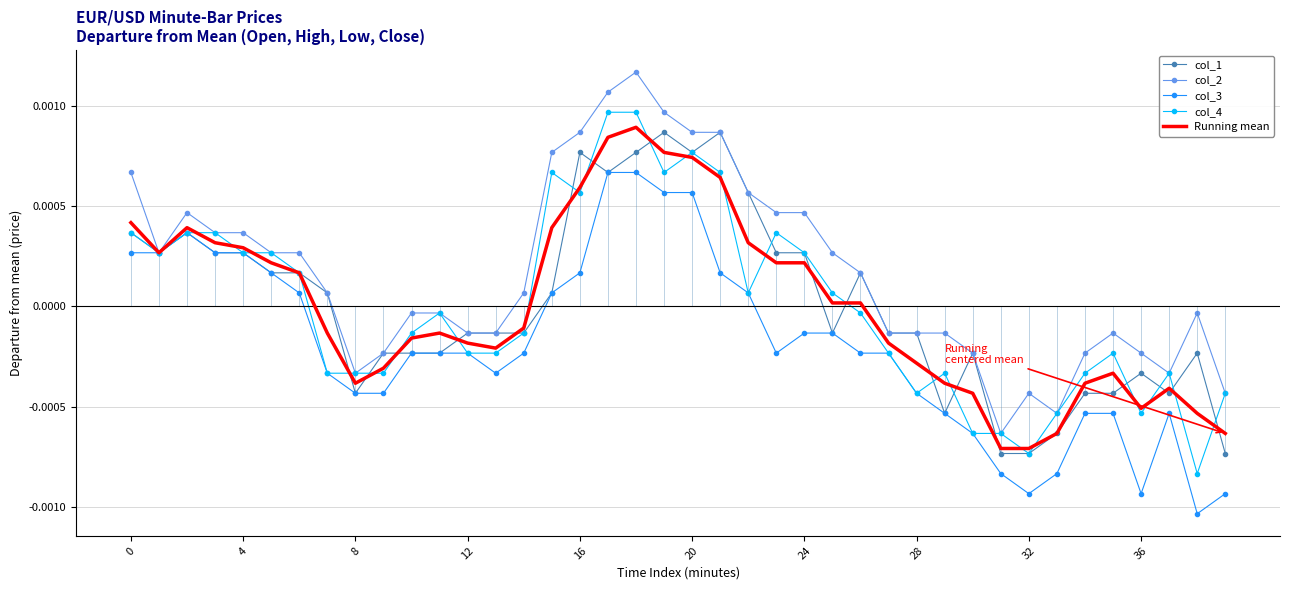

The value of Running mean at 27 is -0.0. True or false?

False